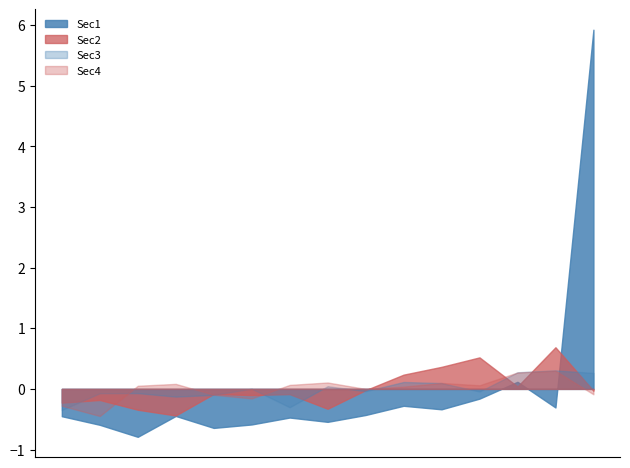

True or false: Sec1 and Sec4 intersect in this chart.

True